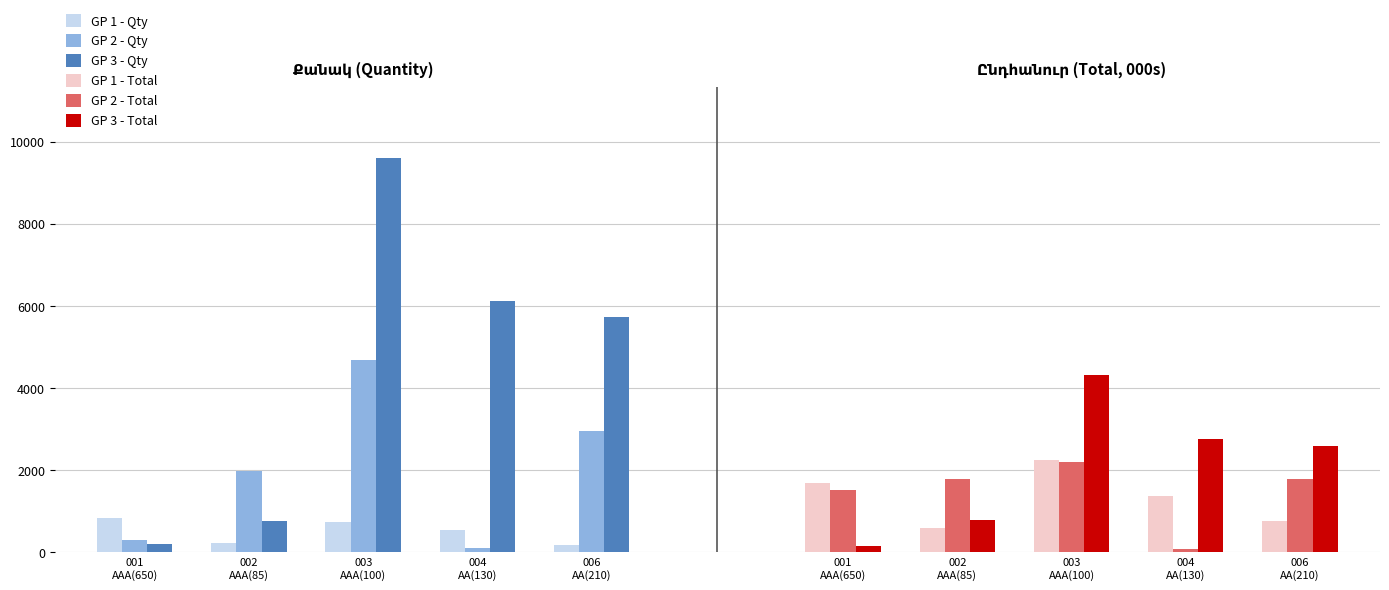

What is the value of the GP 3 - Total bar at the 4th from the left?

2754